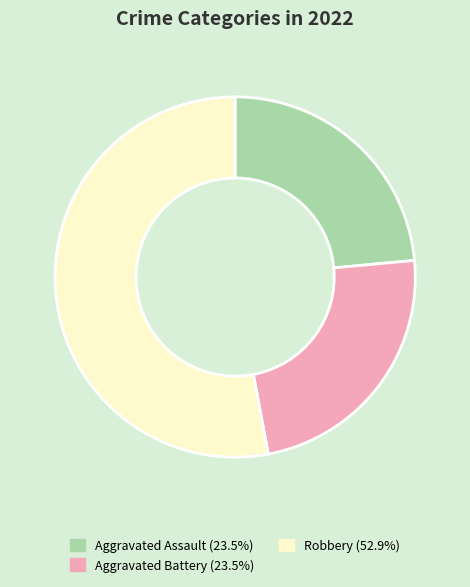

Is there a majority slice in this chart?

Yes